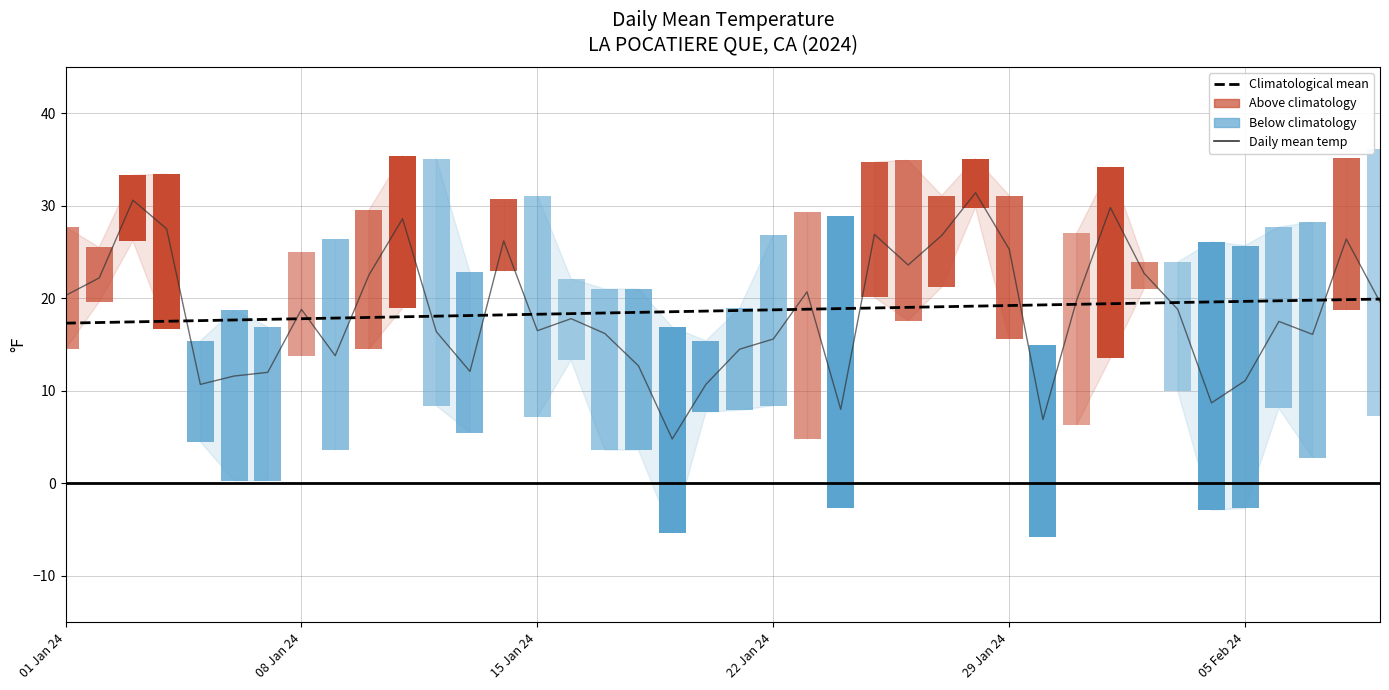

Is it true that TEMP (daily mean) equals 12.4 at 15 Jan 24?

False